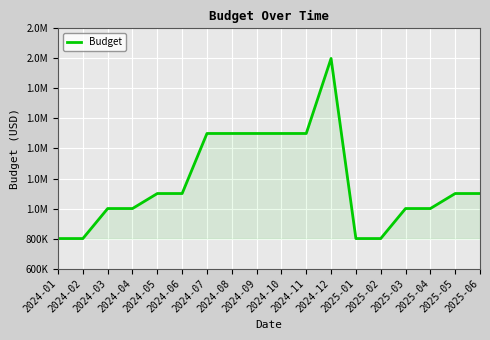

What is the minimum value shown in the chart?

800000